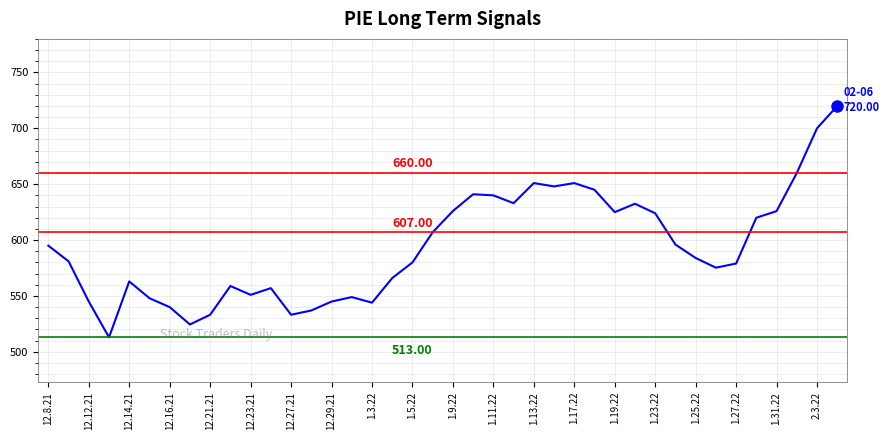

What is the difference between the maximum and minimum values?

207.0